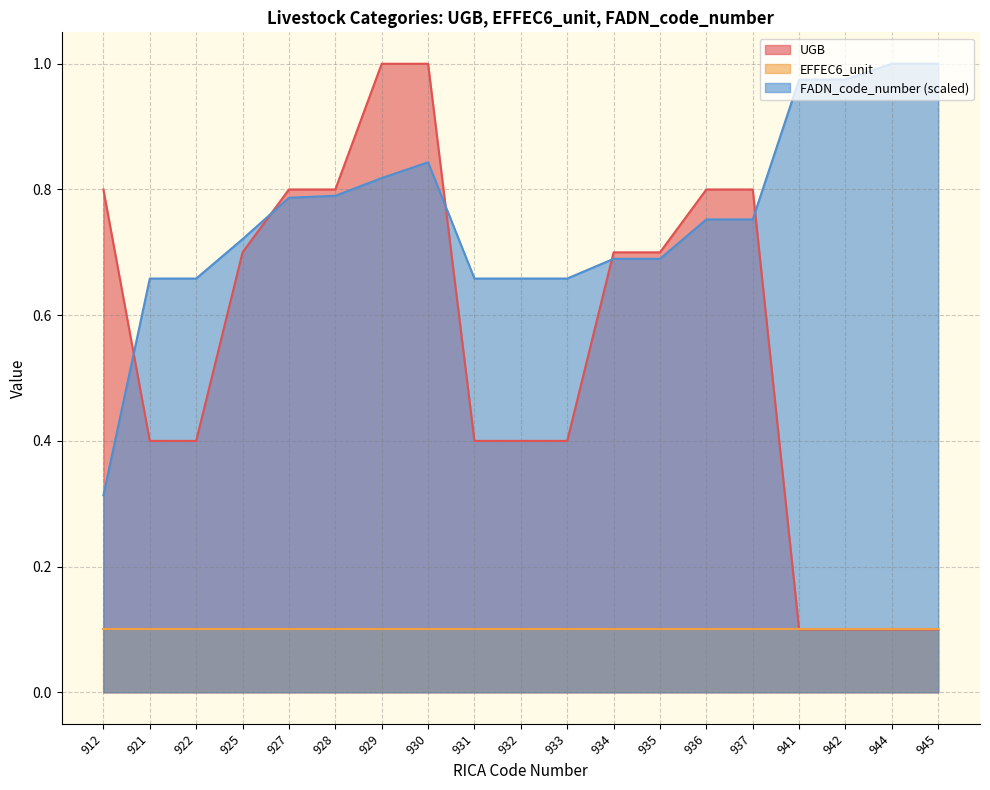

Does the chart have visible grid lines?

Yes